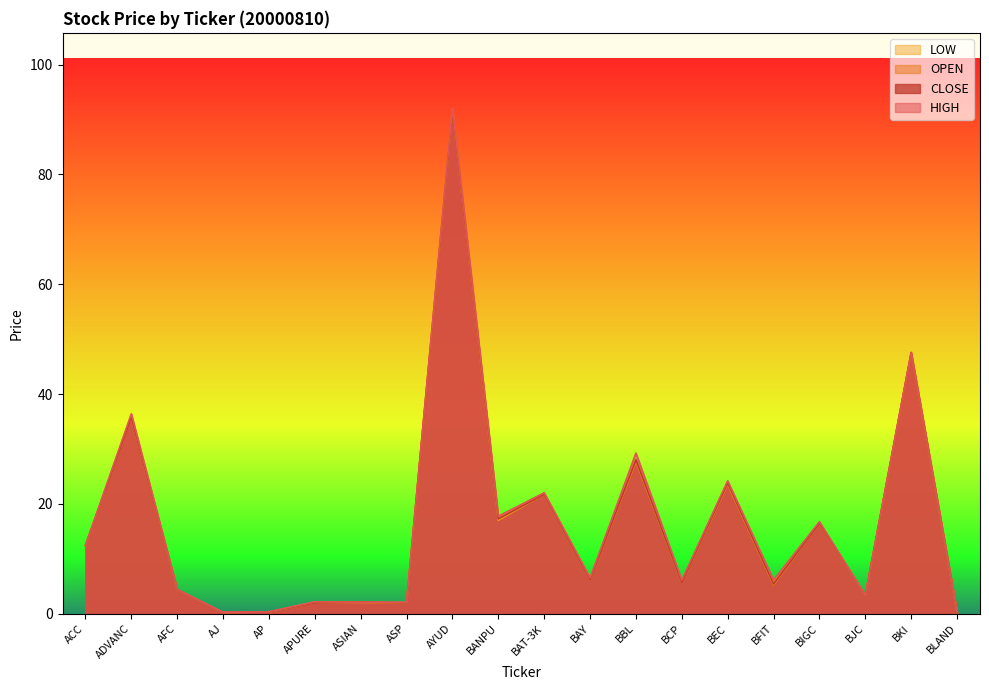

What is the difference between the second highest and minimum values in the OPEN series?

47.3